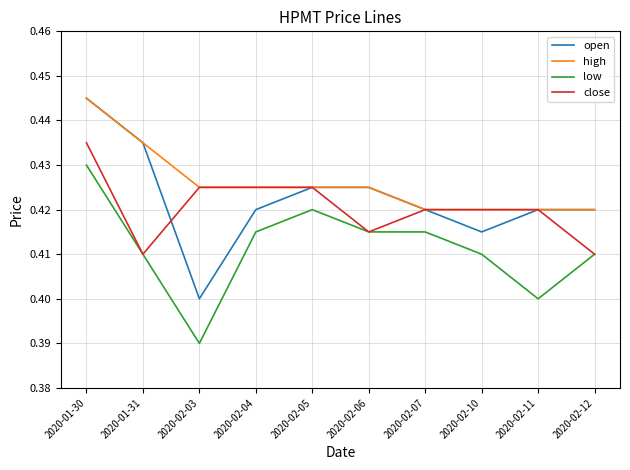

True or false: low and open intersect in this chart.

False